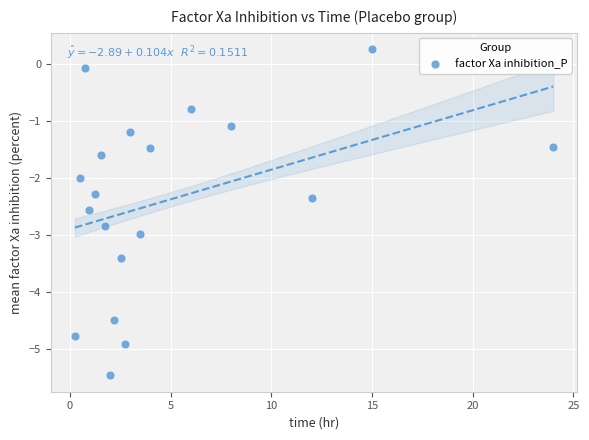

What is the range of X values (max minus min)?

23.8